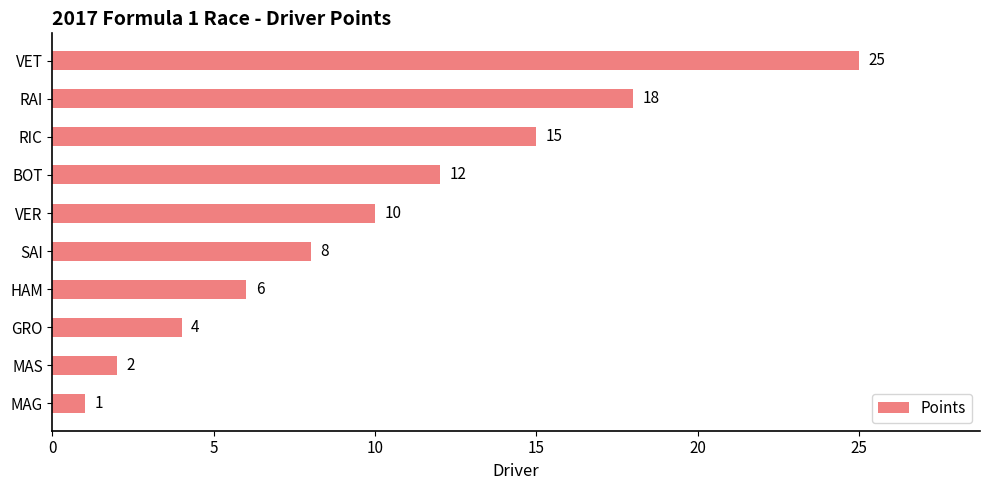

What is the change in value from RAI to HAM?

-12